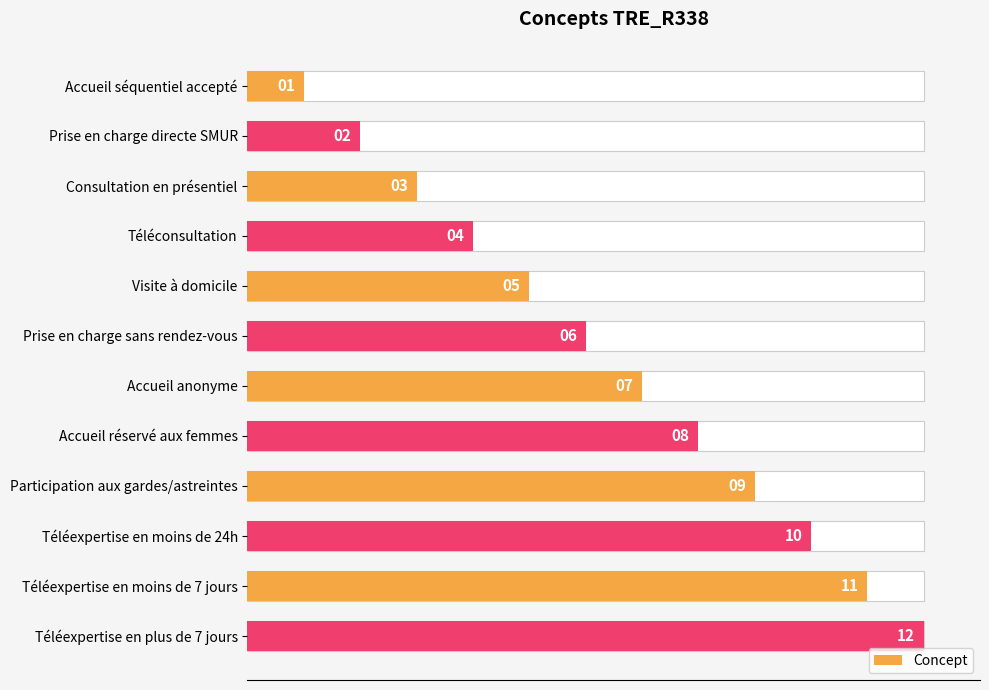

How many distinct data groups are displayed?

1